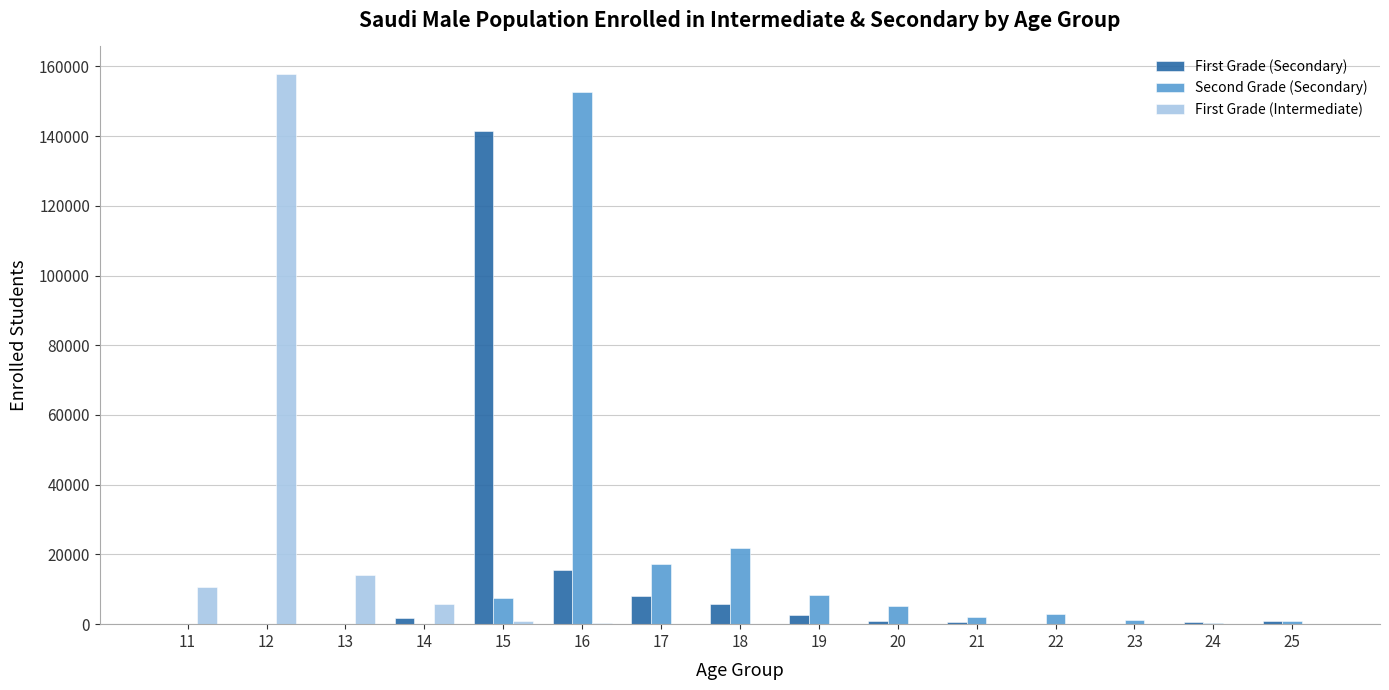

What are all the series names shown in the legend?

First Grade (Secondary), Second Grade (Secondary), First Grade (Intermediate)